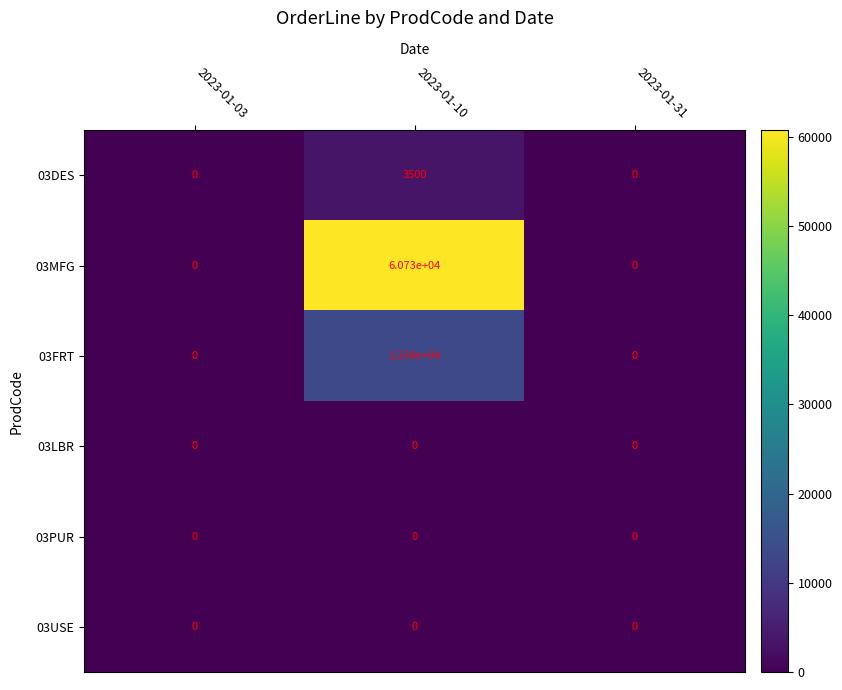

What is the maximum value shown in the chart?

60730